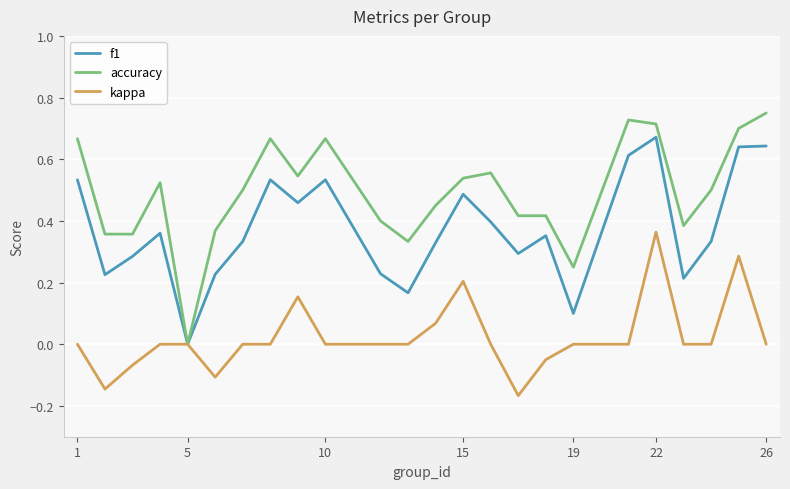

Which series has the largest range (max minus min)?

accuracy